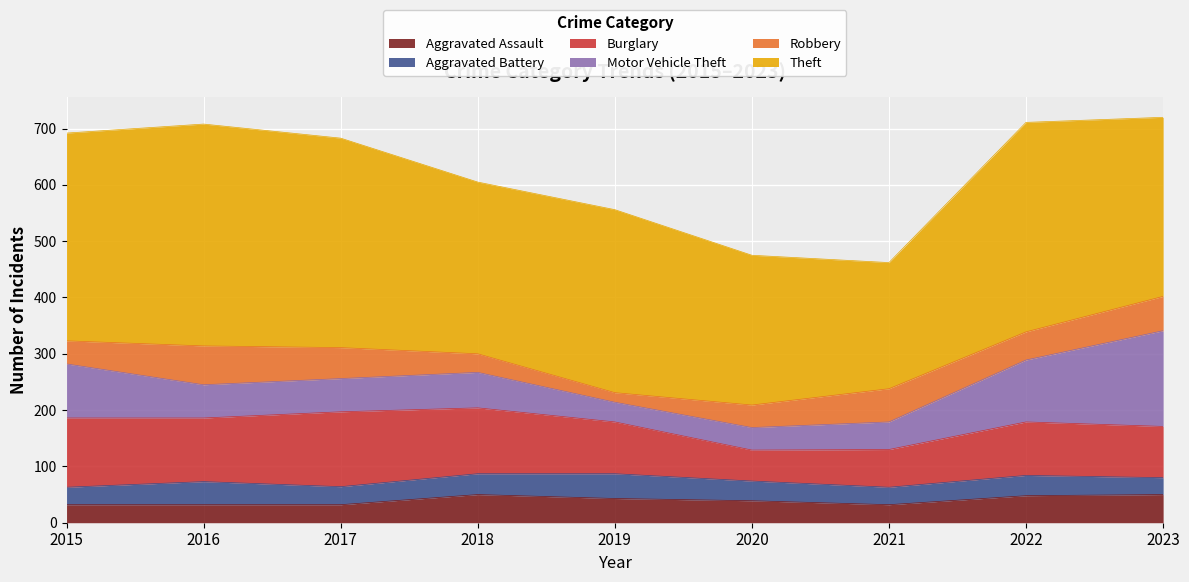

What is the difference between the Aggravated Battery values at 2020 and 2016?

6